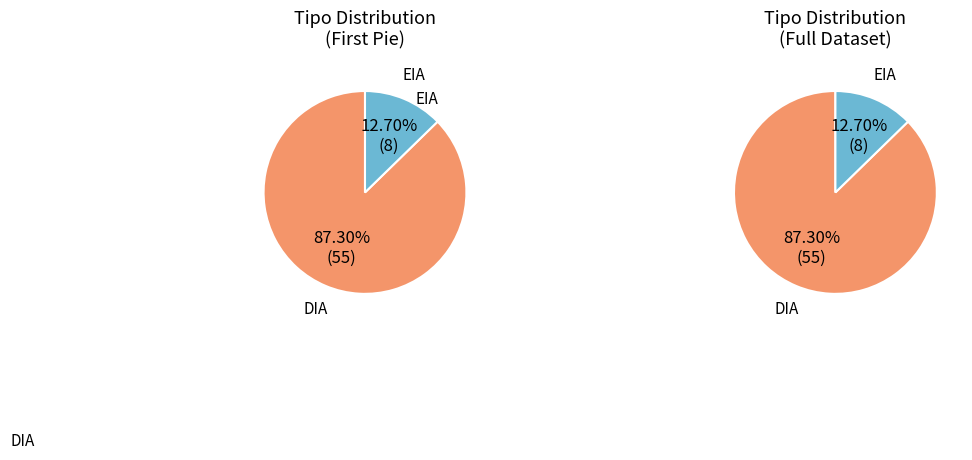

What is the change in value from DIA to EIA?

-47